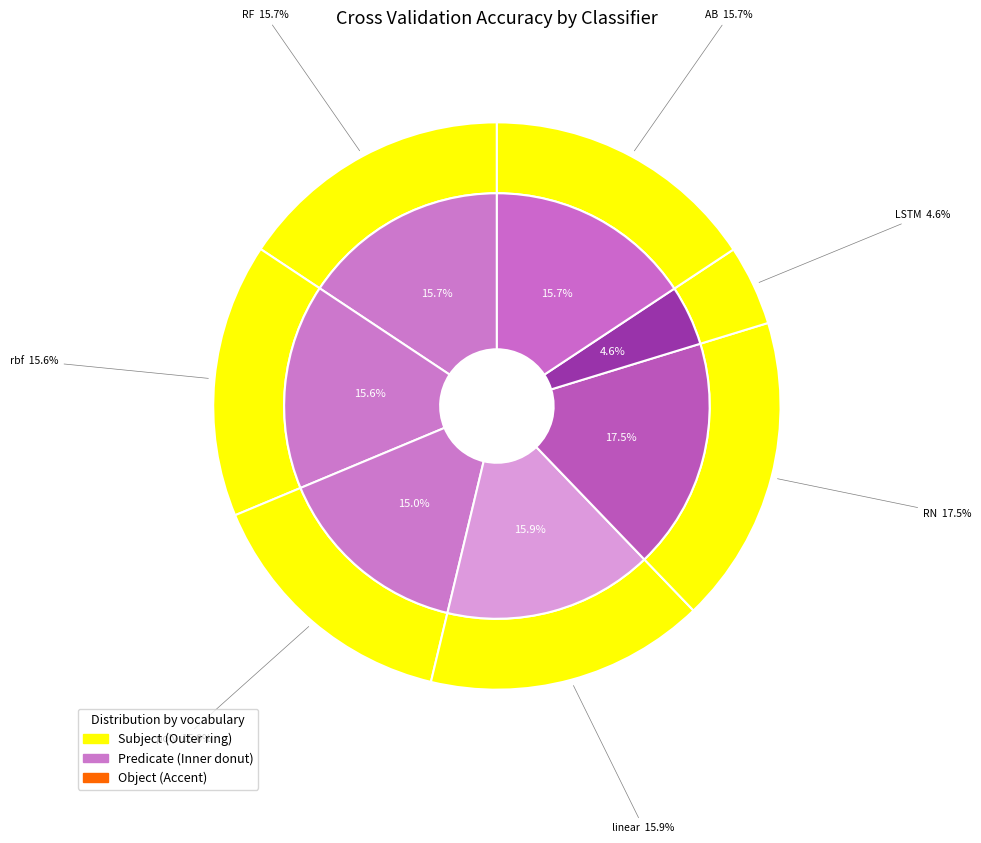

To the nearest percent, what is the difference between the largest and smallest slice percentages?

13%